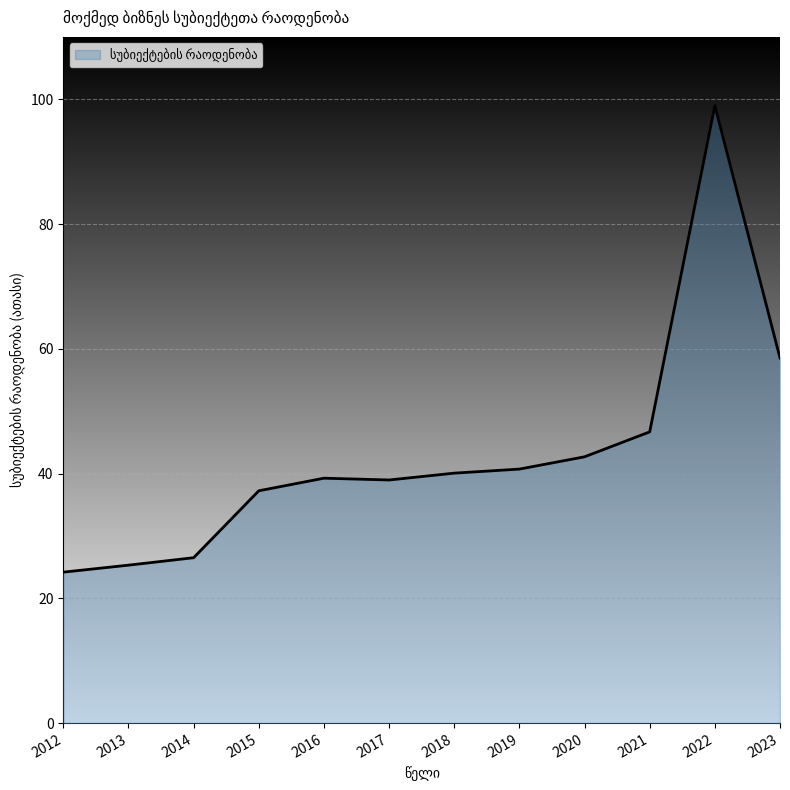

The value at 2015 is 37.2. True or false?

True